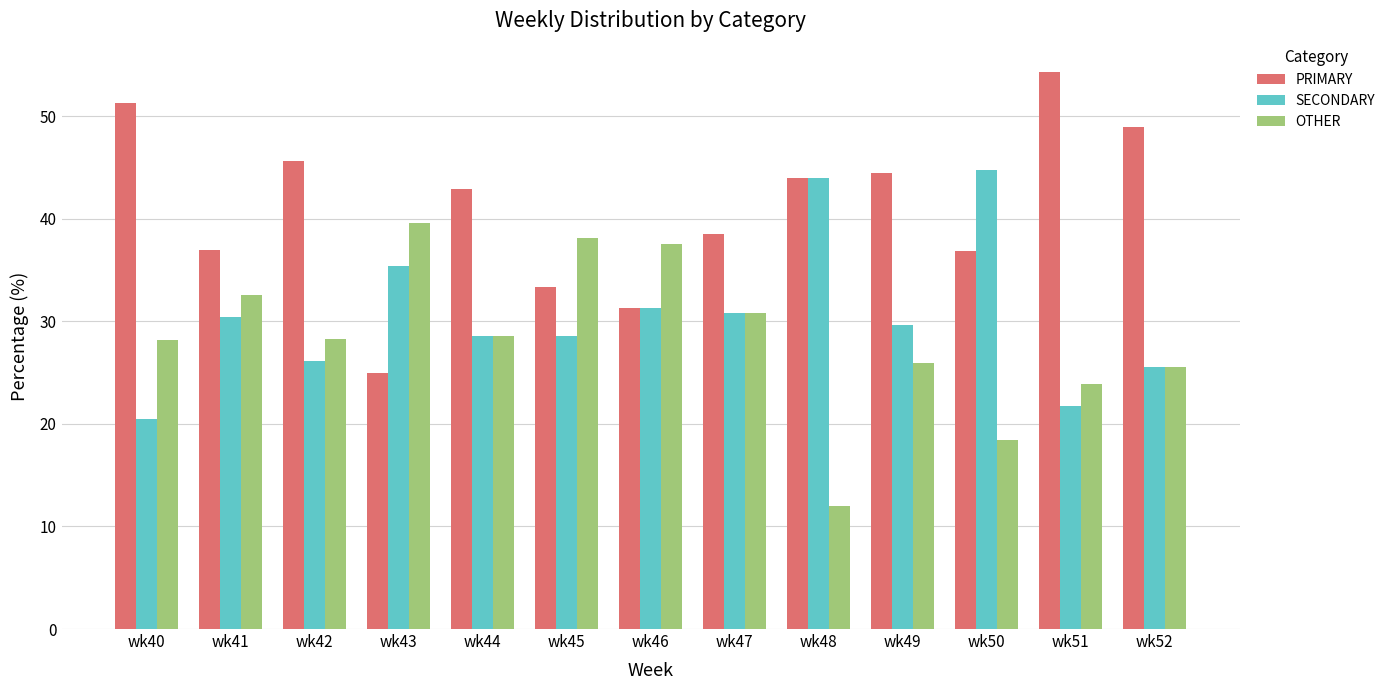

Which category has the lowest value in the SECONDARY series?

wk40